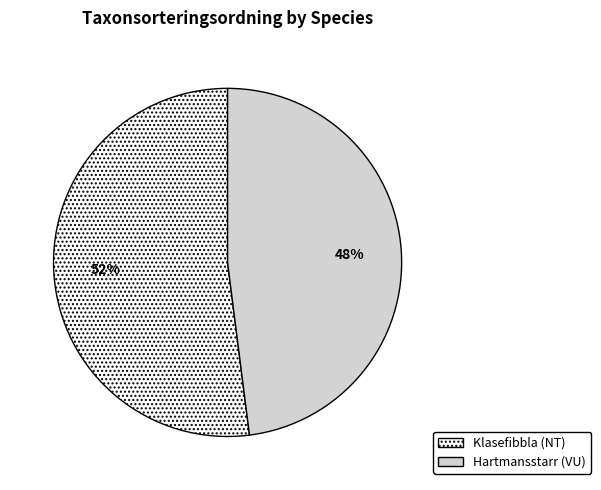

Combined, do Klasefibbla (NT) and Hartmansstarr (VU) account for over 50%?

Yes